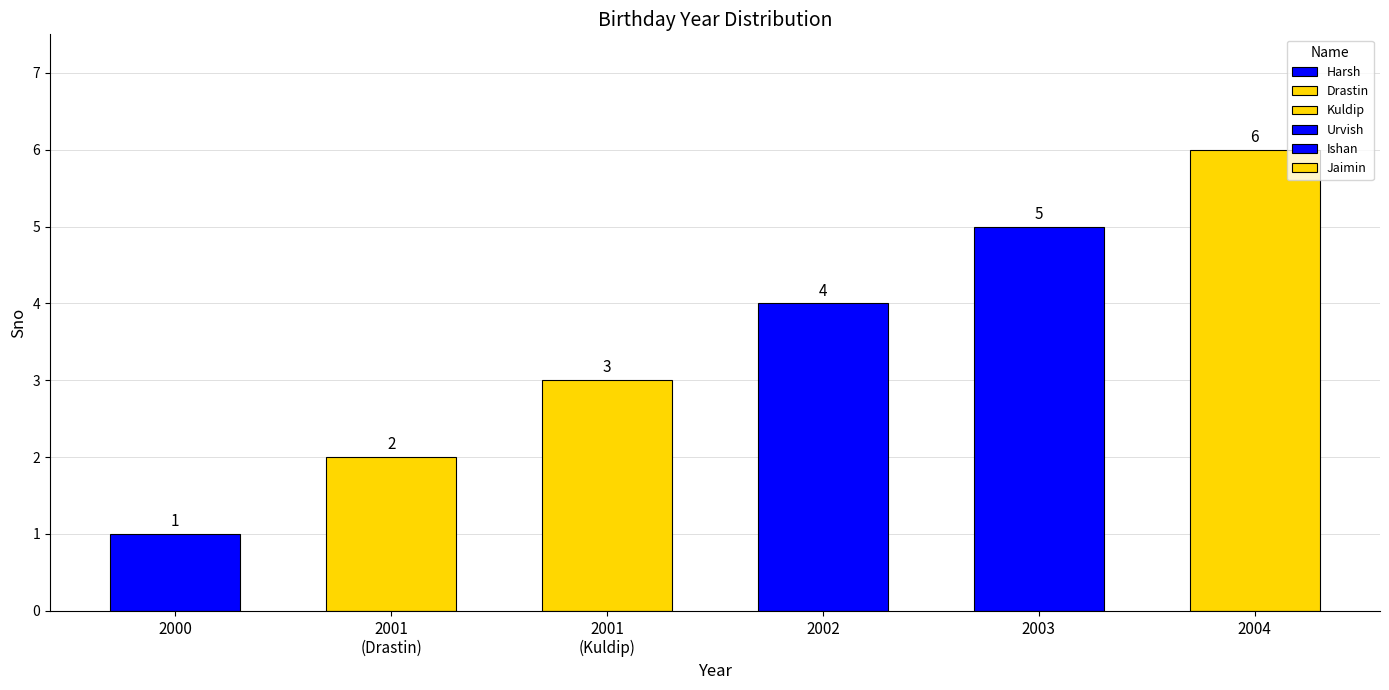

Reading left to right, list all the values displayed in this chart.

1	2	3	4	5	6